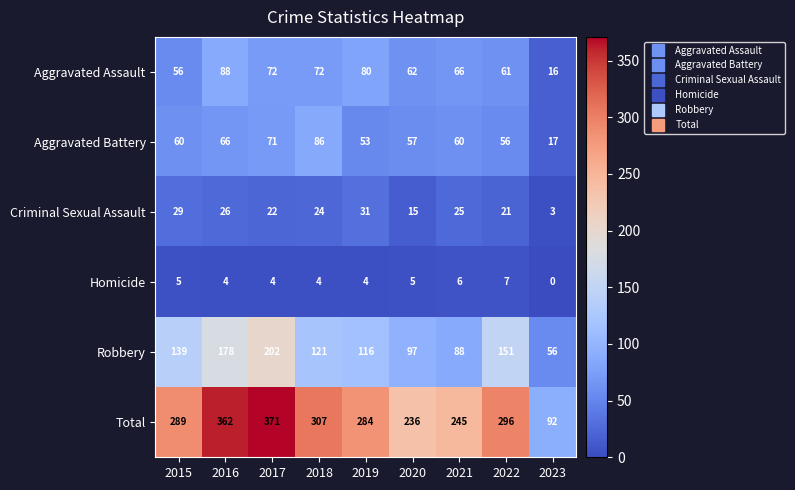

At 2015, list the series in order from largest to smallest.

Total, Robbery, Aggravated Battery, Aggravated Assault, Criminal Sexual Assault, Homicide